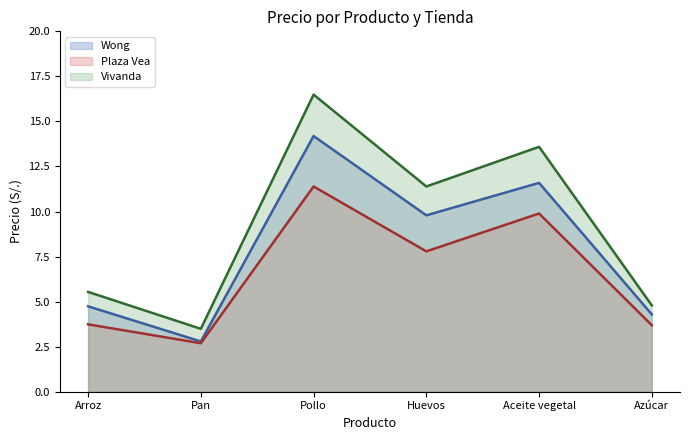

What is the difference between the Plaza Vea values at Pollo and Pan?

8.7